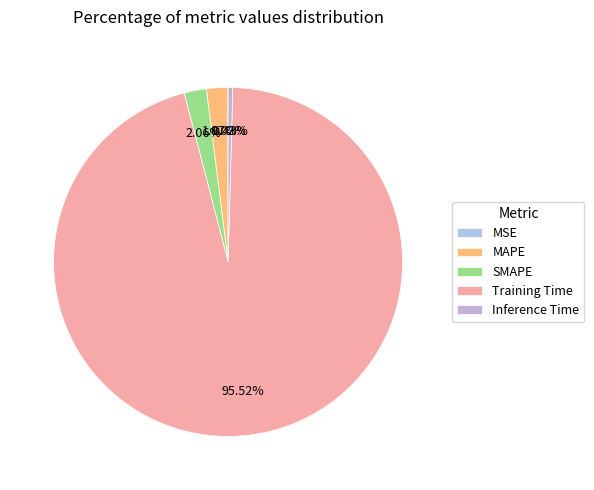

What percentage is NOT represented by MSE?

100.0%